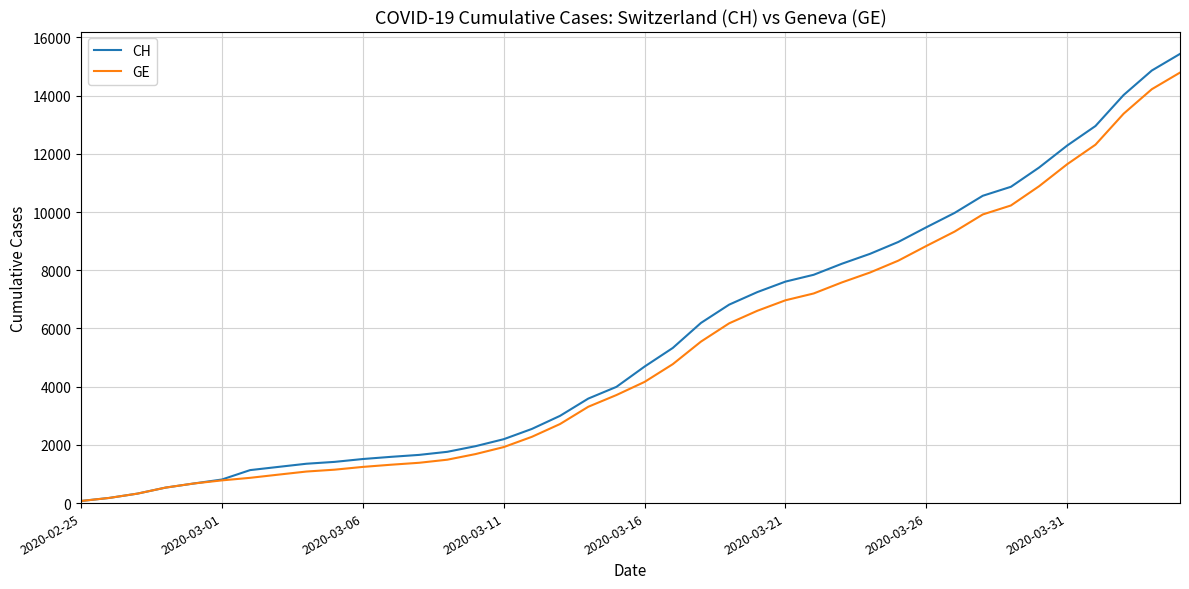

Which series has the largest range (max minus min)?

CH